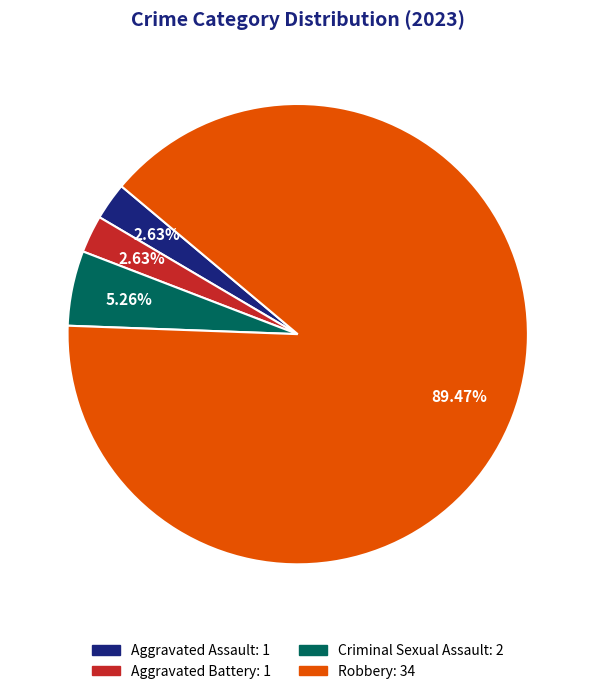

How many segments does this pie chart have?

4